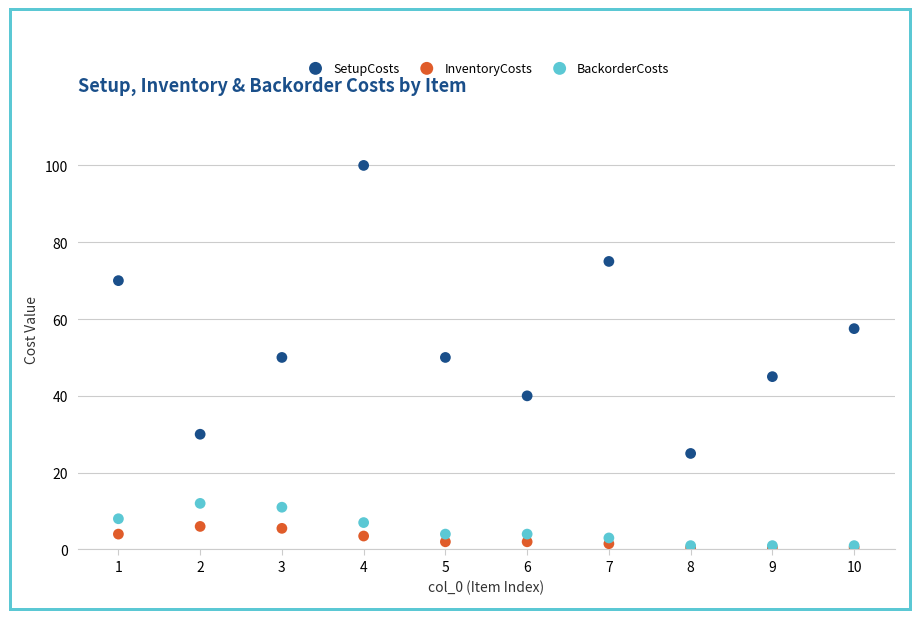

In the SetupCosts series, what Y value is closest to 62?

57.5